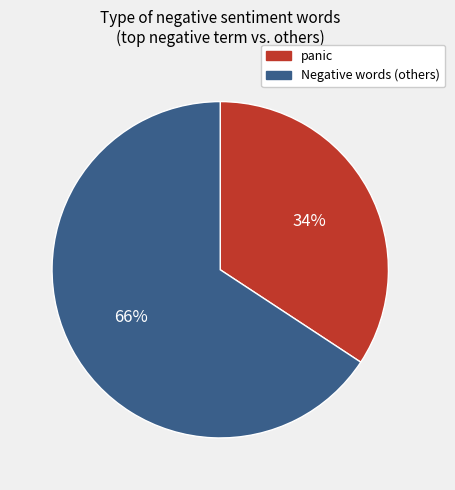

Does any single category account for the majority?

Yes